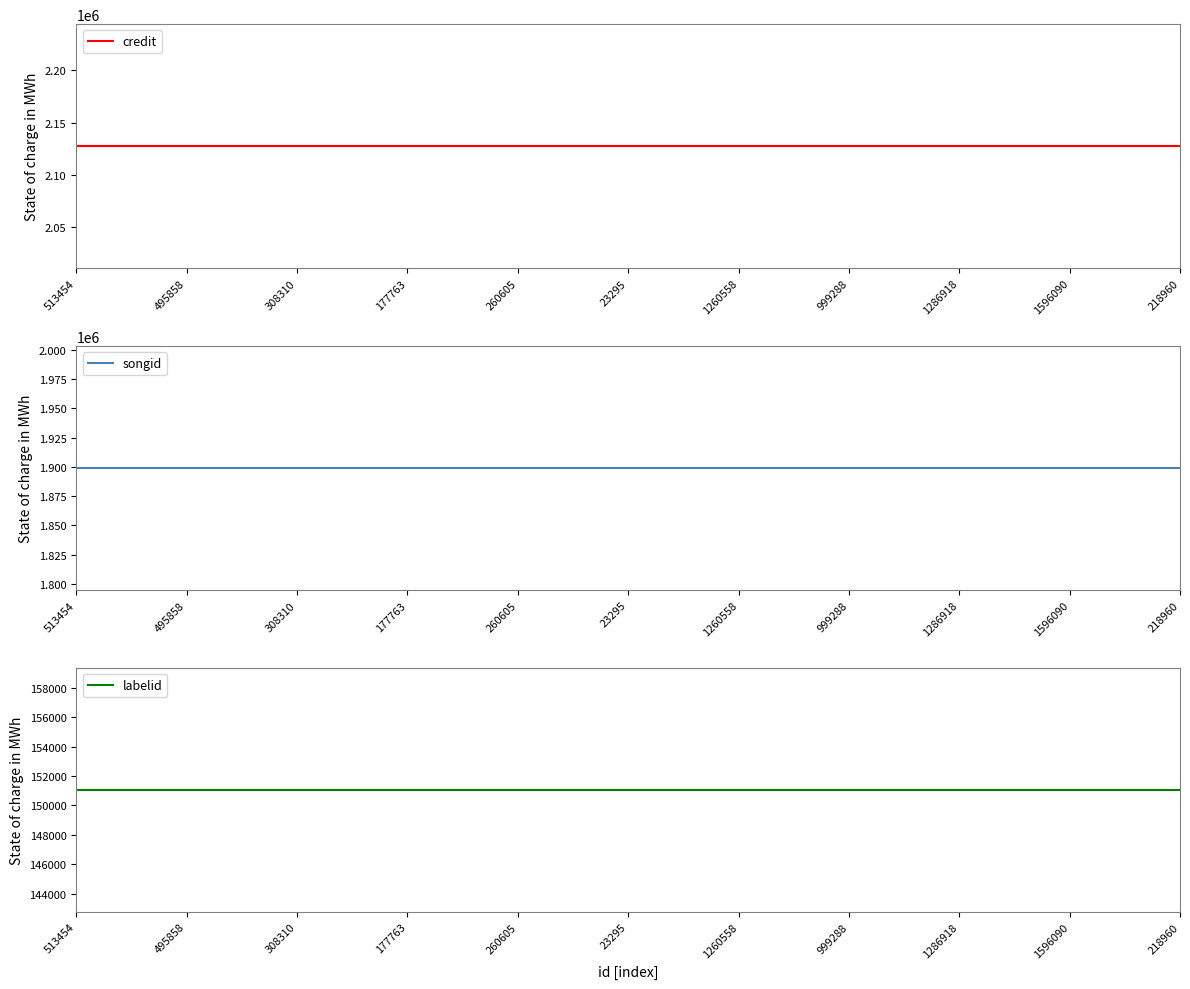

Is this an area chart (filled region under the line)?

No